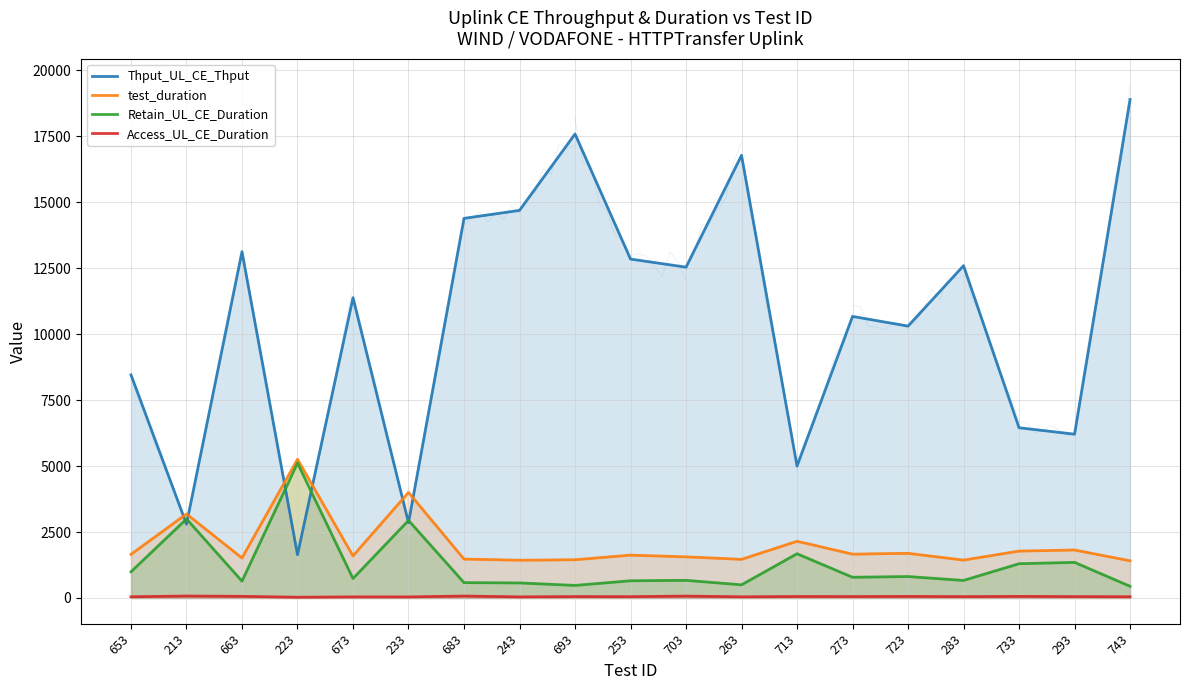

In Retain_UL_CE_Duration, how many points are lower than both neighbors (excluding endpoints)?

6